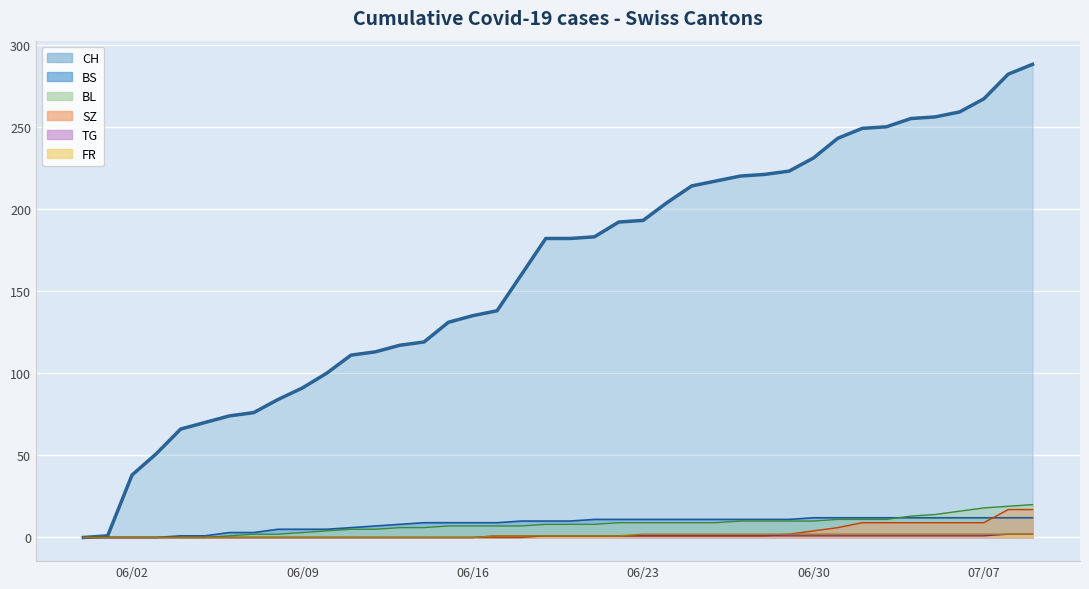

Reading left to right, what are all the values shown in this chart?

CH: 0	1	38	51	66	70	74	76	84	91	100	111	113	117	119	131	135	138	160	182	182	183	192	193	204	214	217	220	221	223	231	243	249	250	255	256	259	267	282	288
BS: 0	0	0	0	1	1	3	3	5	5	5	6	7	8	9	9	9	9	10	10	10	11	11	11	11	11	11	11	11	11	12	12	12	12	12	12	12	12	12	12
BL: 0	0	0	0	0	0	1	2	2	3	4	5	5	6	6	7	7	7	7	8	8	8	9	9	9	9	9	10	10	10	10	11	11	11	13	14	16	18	19	20
SZ: 0	0	0	0	0	0	0	0	0	0	0	0	0	0	0	0	0	0	0	1	1	1	1	1	1	1	1	1	1	2	4	6	9	9	9	9	9	9	17	17
TG: 0	0	0	0	0	0	0	0	0	0	0	0	0	0	0	0	0	1	1	1	1	1	1	1	1	1	1	1	1	1	1	1	1	1	1	1	1	1	2	2
FR: 0	0	0	0	0	0	0	0	0	0	0	0	0	0	0	0	0	1	1	1	1	1	1	2	2	2	2	2	2	2	2	2	2	2	2	2	2	2	2	2